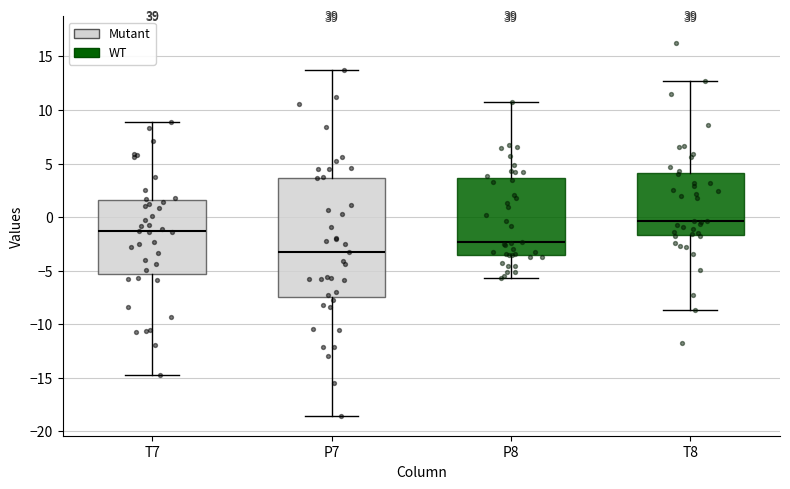

Which box is the tallest, from its lower edge to its upper edge?

P7